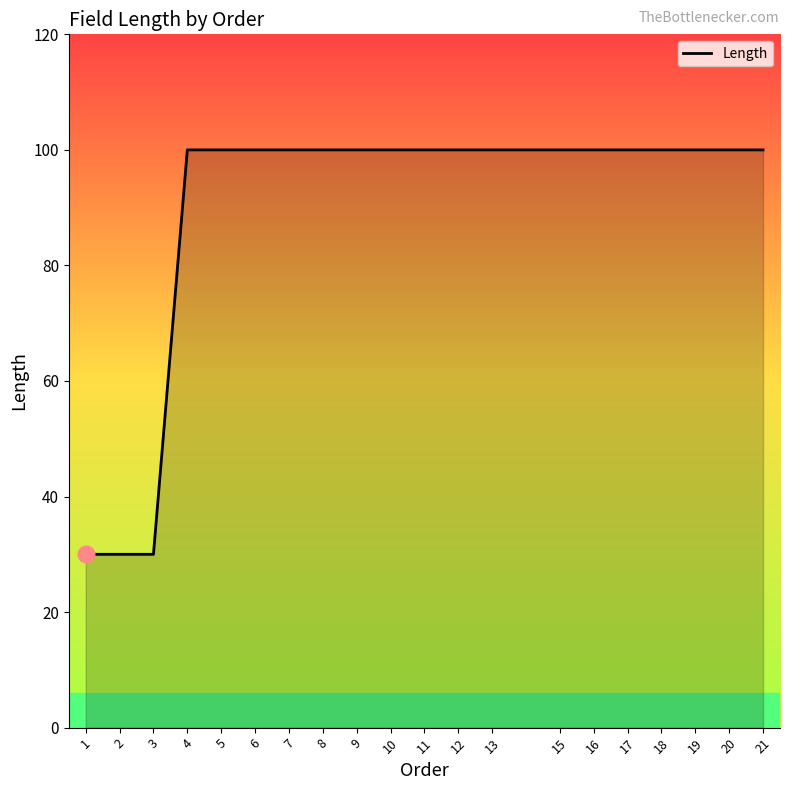

The value at 13 is 61. True or false?

False